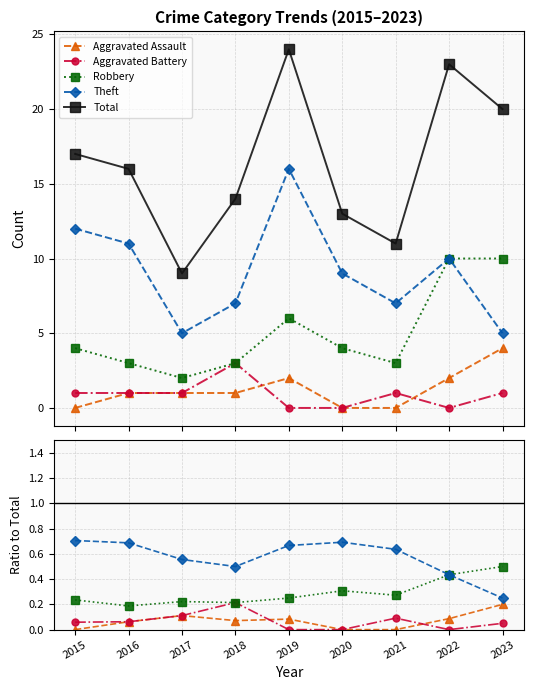

True or false: Total and Aggravated Assault intersect in this chart.

False